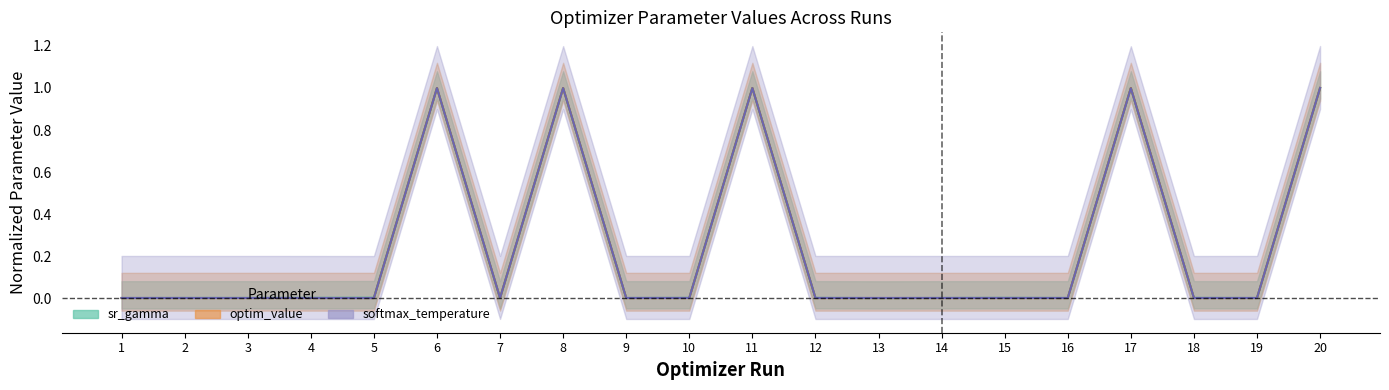

Reading left to right, what are all the values shown in this chart?

sr_gamma (estimate): 0.0	0.0	0.0	0.0	0.0	1.0	0.0	1.0	0.0	0.0	1.0	0.0	0.0	0.0	0.0	0.0	1.0	0.0	0.0	1.0
optim_value: 0.0	0.0	0.0	0.0	0.0	1.0	0.0	1.0	0.0	0.0	1.0	0.0	0.0	0.0	0.0	0.0	1.0	0.0	0.0	1.0
softmax_temperature: 0.0	0.0	0.0	0.0	0.0	1.0	0.0	1.0	0.0	0.0	1.0	0.0	0.0	0.0	0.0	0.0	1.0	0.0	0.0	1.0